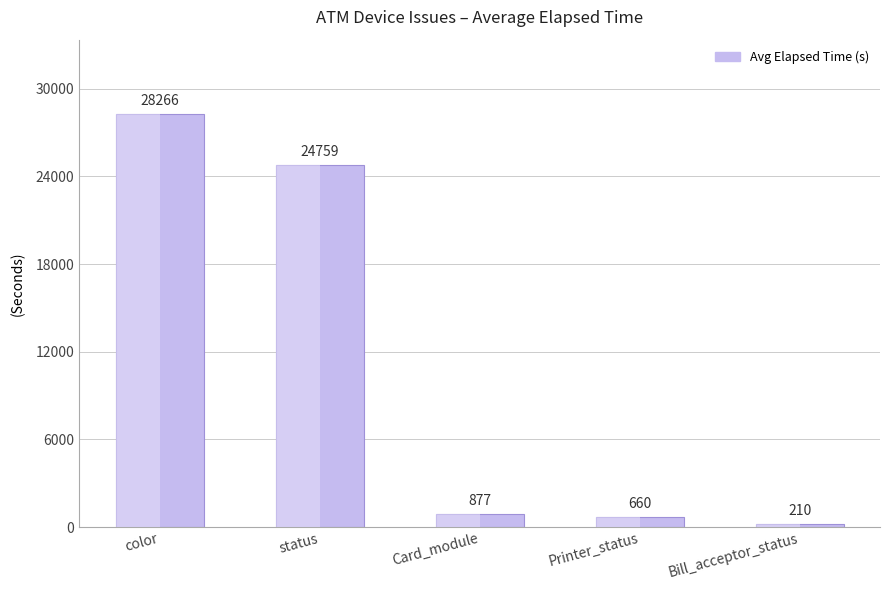

True or false: the data shows 660.0 at Printer_status.

True